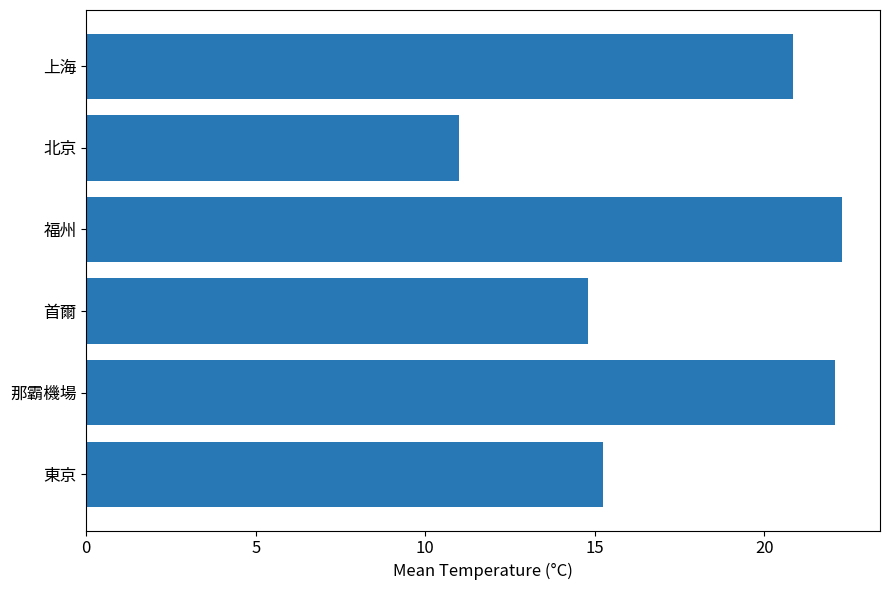

How many bars are there in total?

6